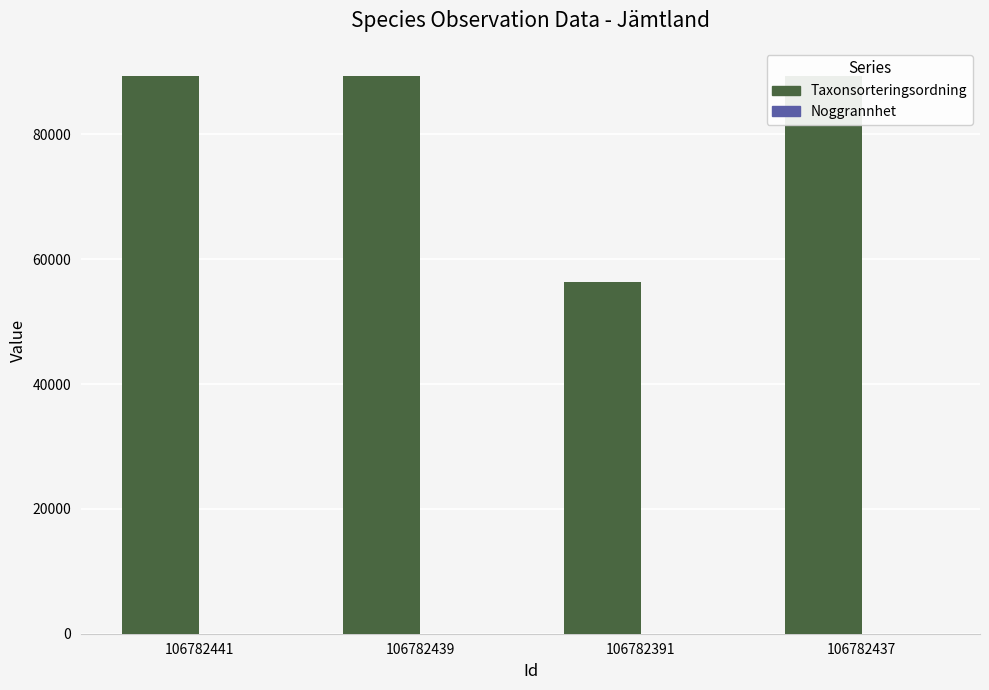

How many distinct data groups are displayed?

2